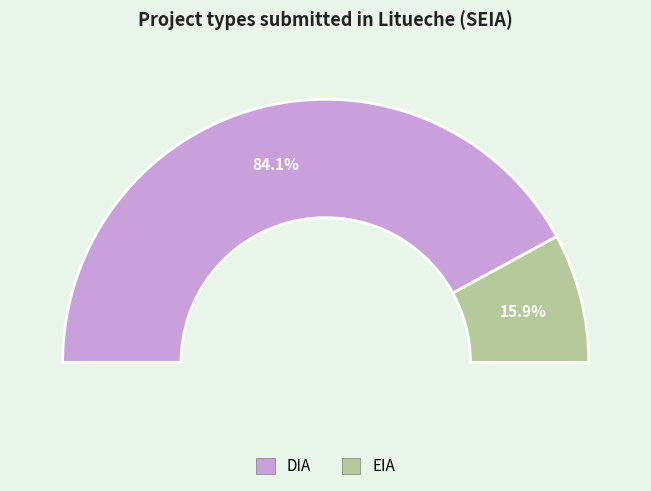

Is it true that DIA is 78% of the pie?

False